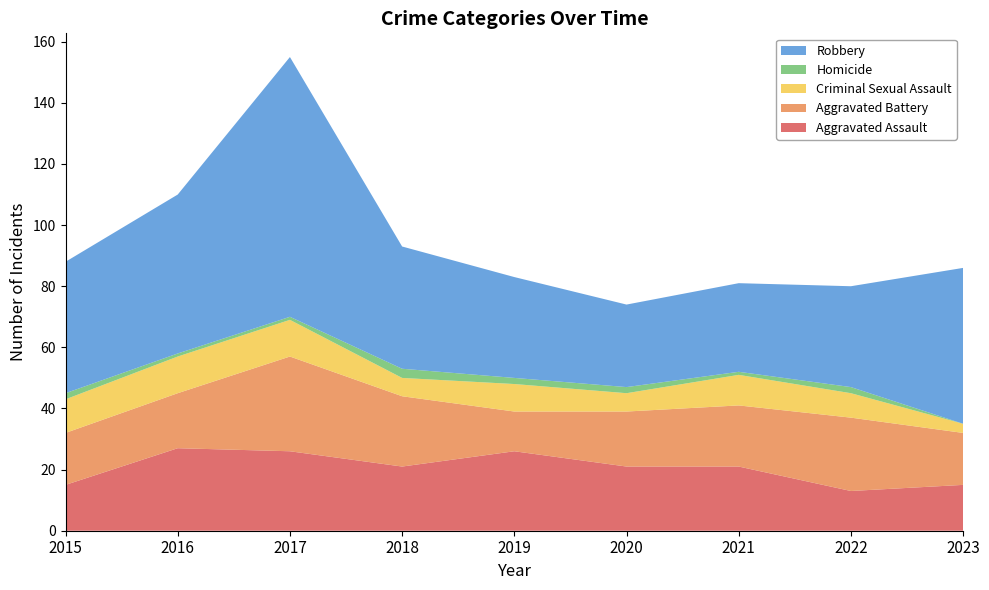

Reading right to left, what are all the values shown in this chart?

Aggravated Assault: 2023=15	2022=13	2021=21	2020=21	2019=26	2018=21	2017=26	2016=27	2015=15
Aggravated Battery: 2023=17	2022=24	2021=20	2020=18	2019=13	2018=23	2017=31	2016=18	2015=17
Criminal Sexual Assault: 2023=3	2022=8	2021=10	2020=6	2019=9	2018=6	2017=12	2016=12	2015=11
Homicide: 2023=0	2022=2	2021=1	2020=2	2019=2	2018=3	2017=1	2016=1	2015=2
Robbery: 2023=51	2022=33	2021=29	2020=27	2019=33	2018=40	2017=85	2016=52	2015=43